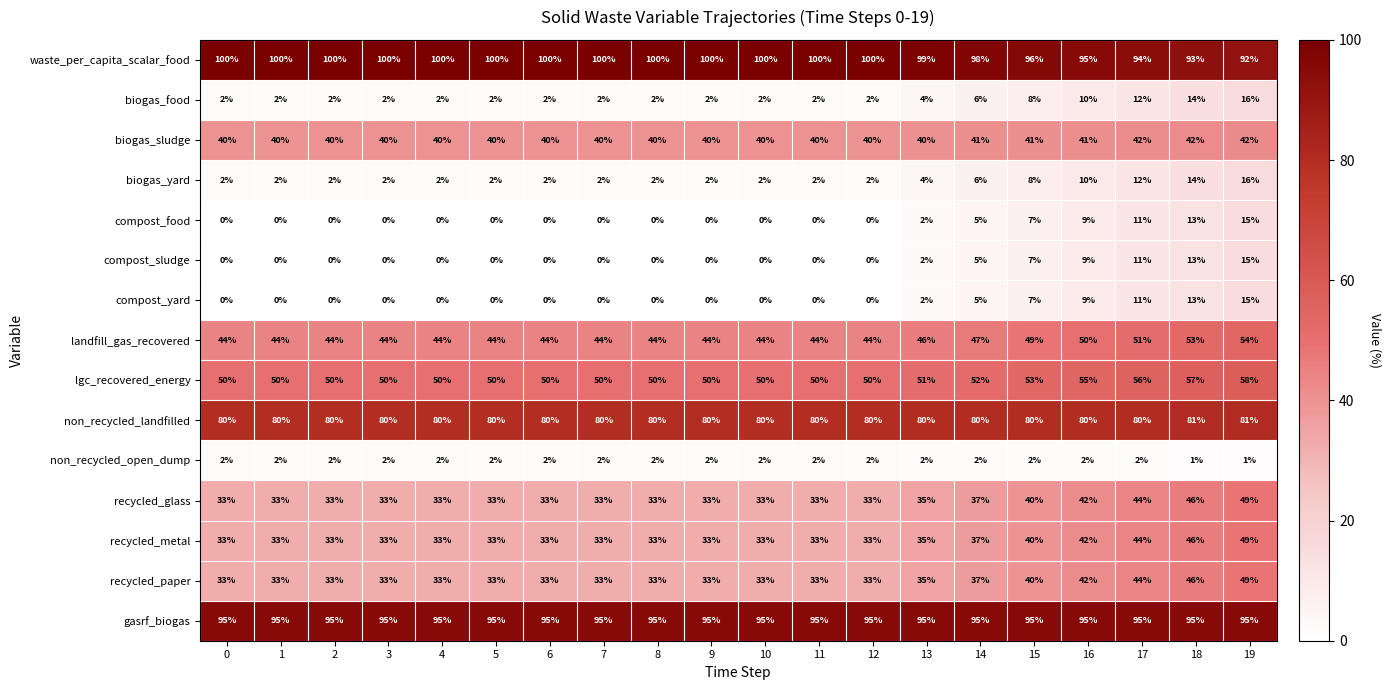

At which label does lgc_recovered_energy reach its peak?

19